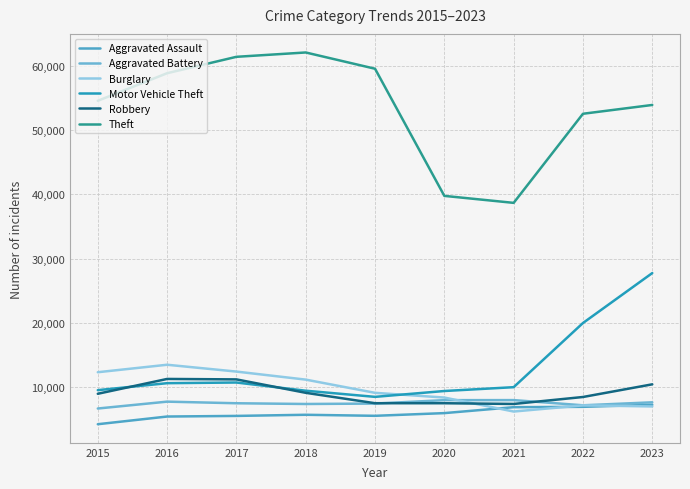

The value of Theft at 2022 is 73509. True or false?

False